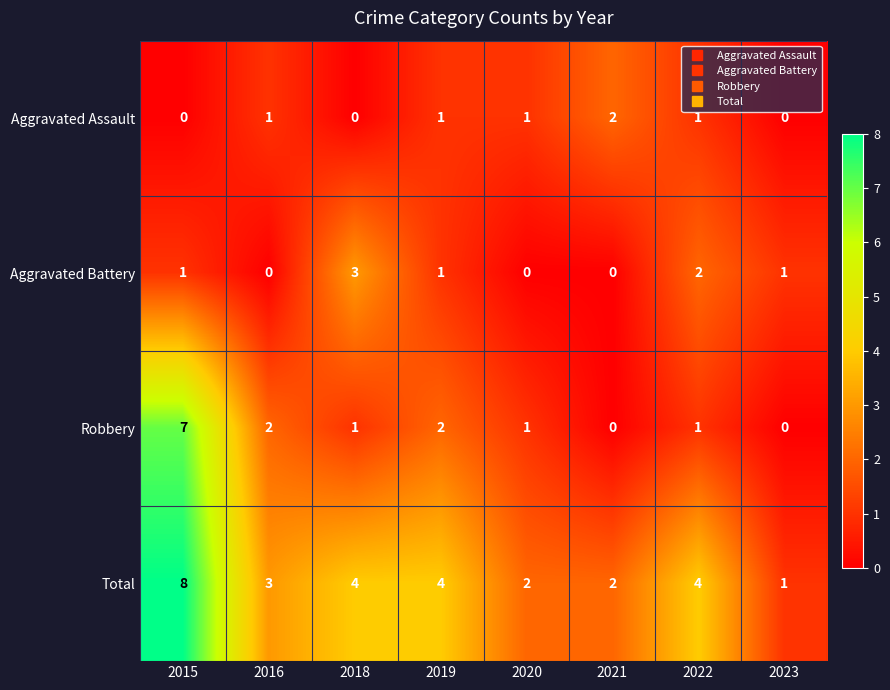

How many Total values are between 2 and 4?

6